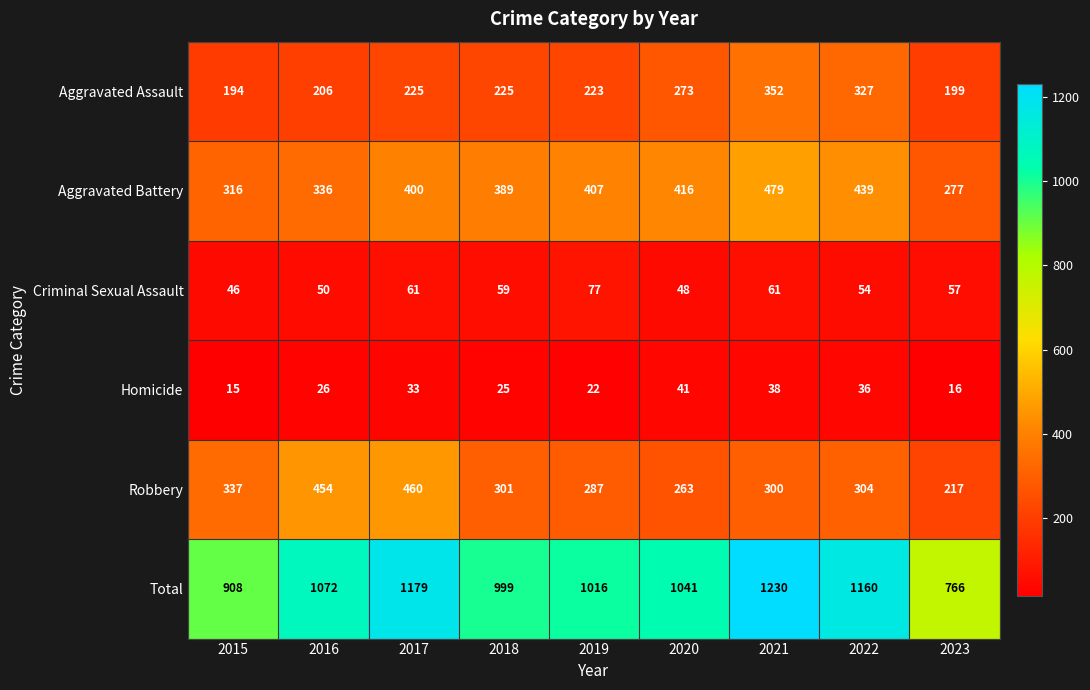

At which label does Criminal Sexual Assault first exceed 57?

2017